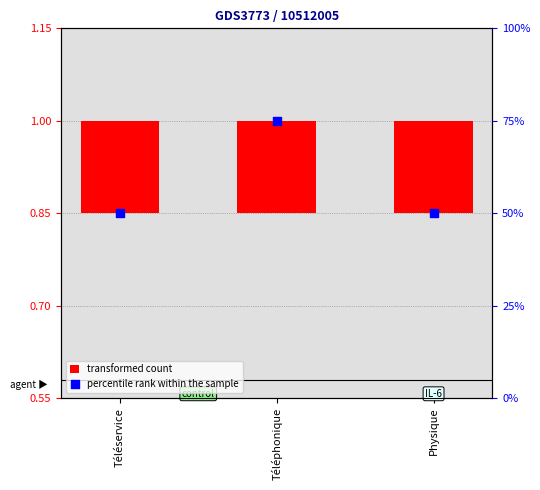

At which category is the sum across all series the highest?

Téléphonique